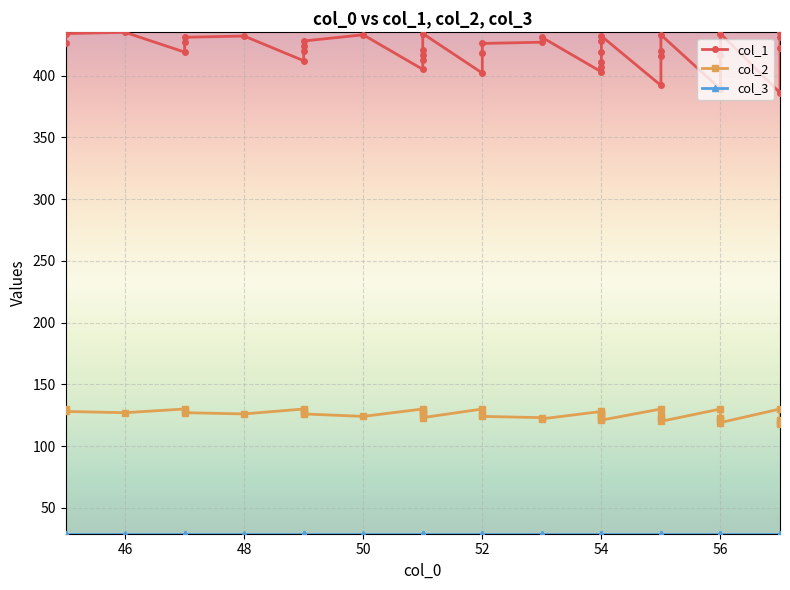

True or false: col_1 and col_3 intersect in this chart.

False